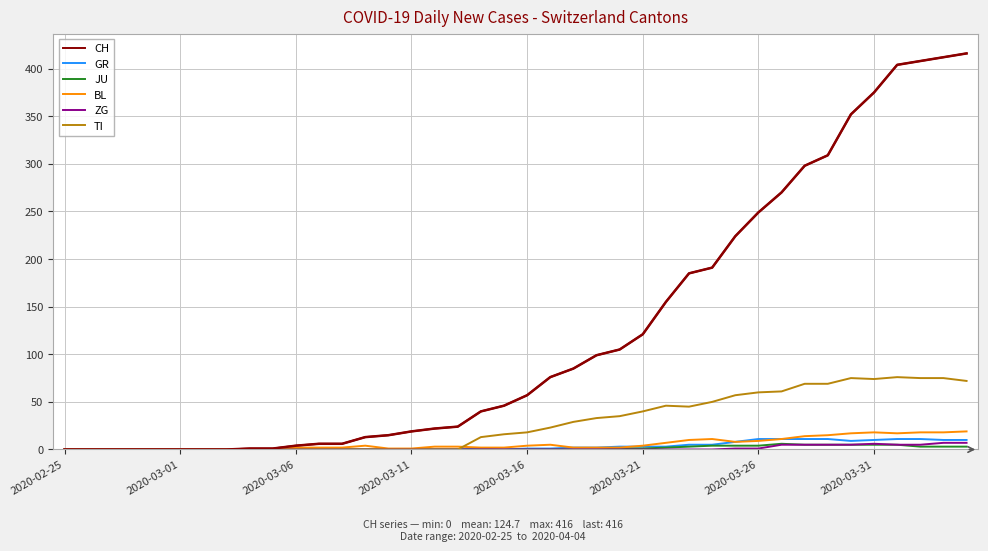

Is this an area chart (filled region under the line)?

No